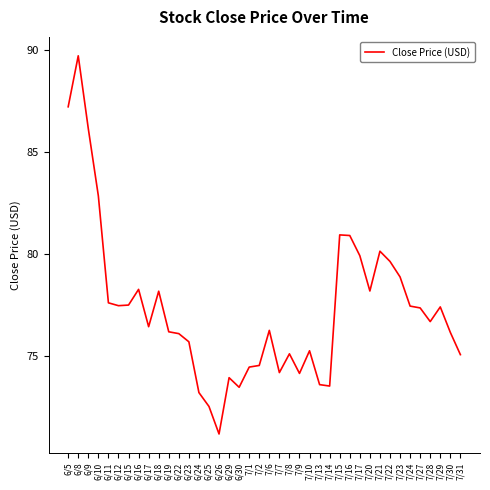

What is the maximum value shown in the chart?

89.7